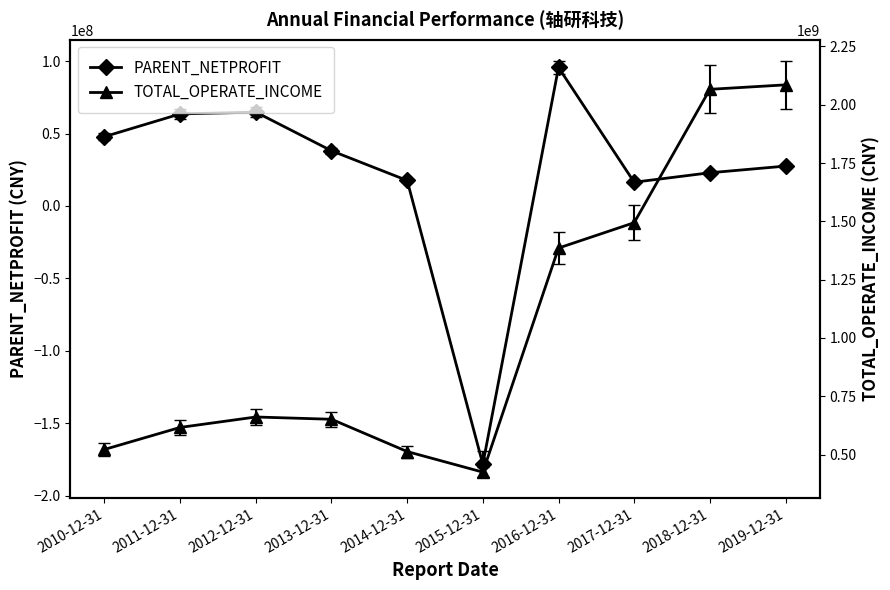

Where is the first local maximum for PARENT_NETPROFIT?

2012-12-31